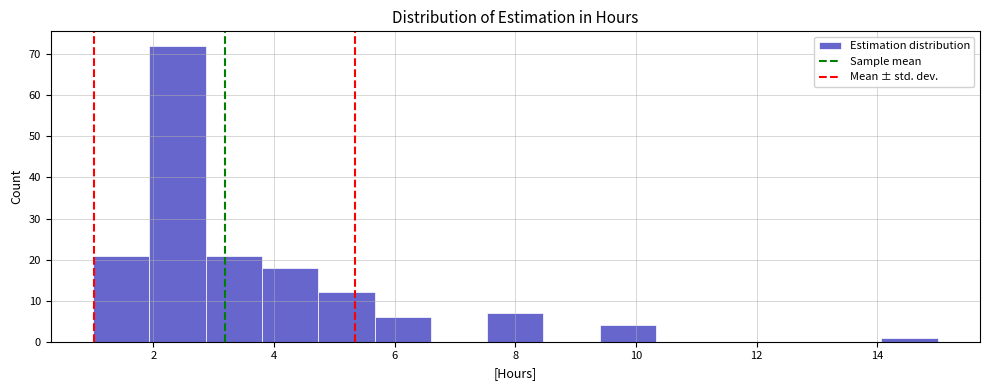

Reading left to right, list every bar in this chart as the range it spans on the x-axis followed by its height. Neither the bar edges nor the heights are printed on the chart, so give them approximately, as read against the axes.

1.0 to 2.0: 21
2.0 to 2.8: 72
2.8 to 3.8: 21
3.8 to 4.8: 18
4.8 to 5.6: 12
5.6 to 6.6: 6
6.6 to 7.6: 0
7.6 to 8.4: 7
8.4 to 9.4: 0
9.4 to 10.4: 4
10.4 to 11.2: 0
11.2 to 12.2: 0
12.2 to 13.2: 0
13.2 to 14.0: 0
14.0 to 15.0: 1